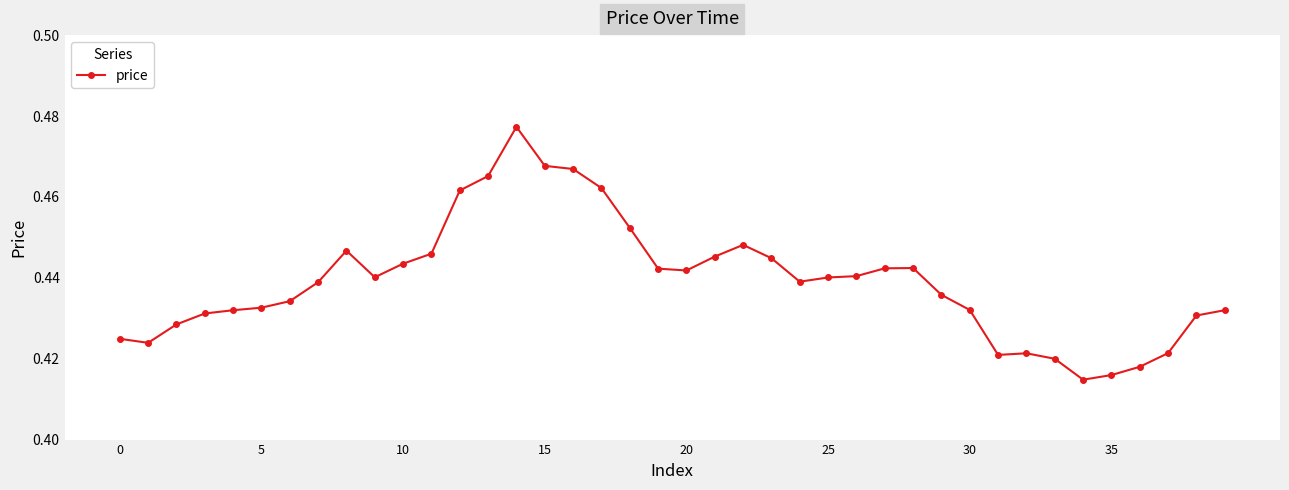

True or false: the data has more than 1 interior local peaks.

True